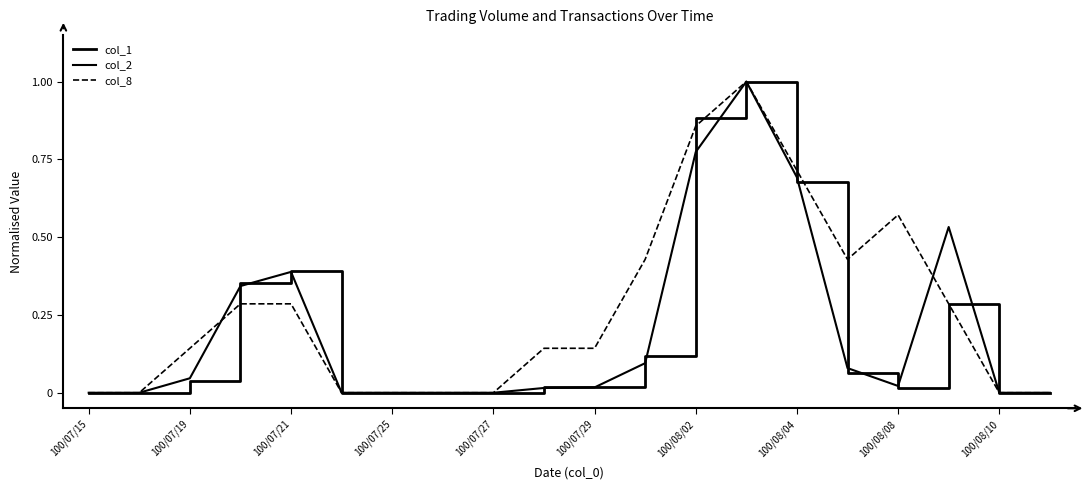

How many lines are shown in the chart?

3